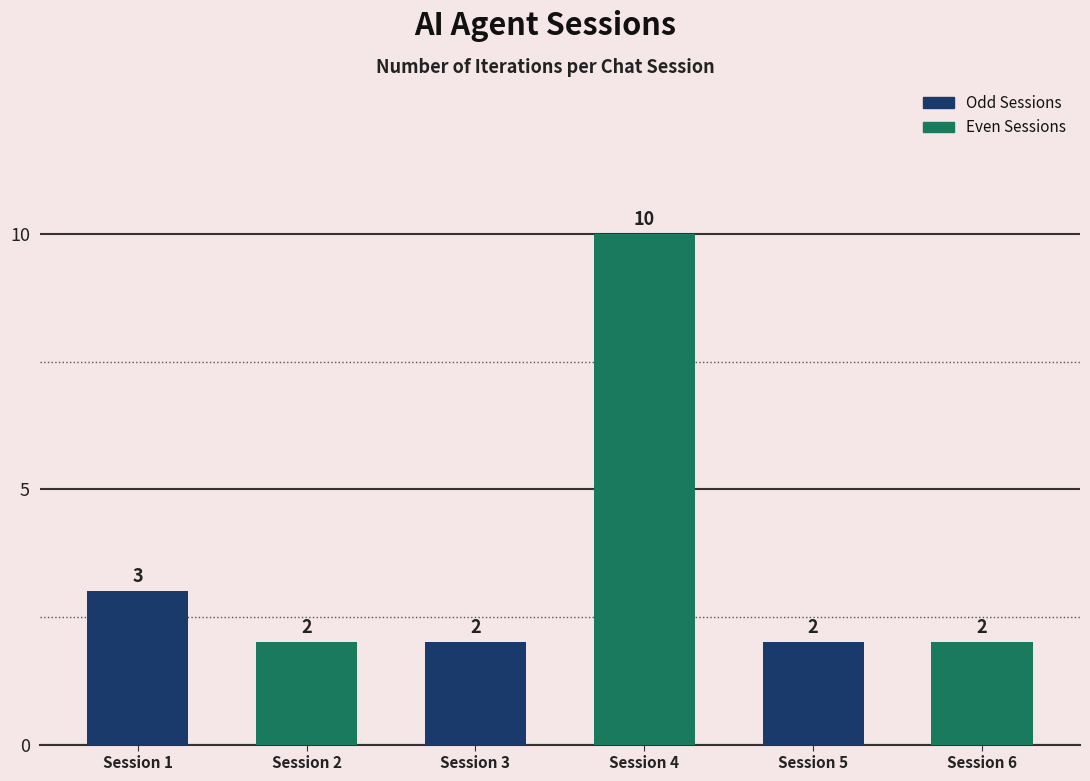

What is the difference between the maximum and minimum values?

8